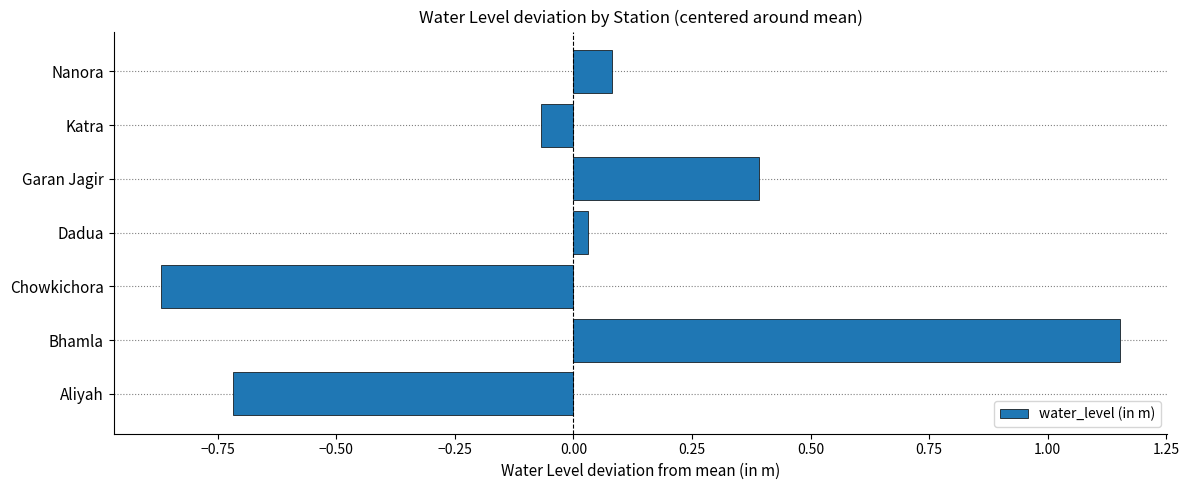

Between Nanora and Chowkichora, which is larger?

Nanora